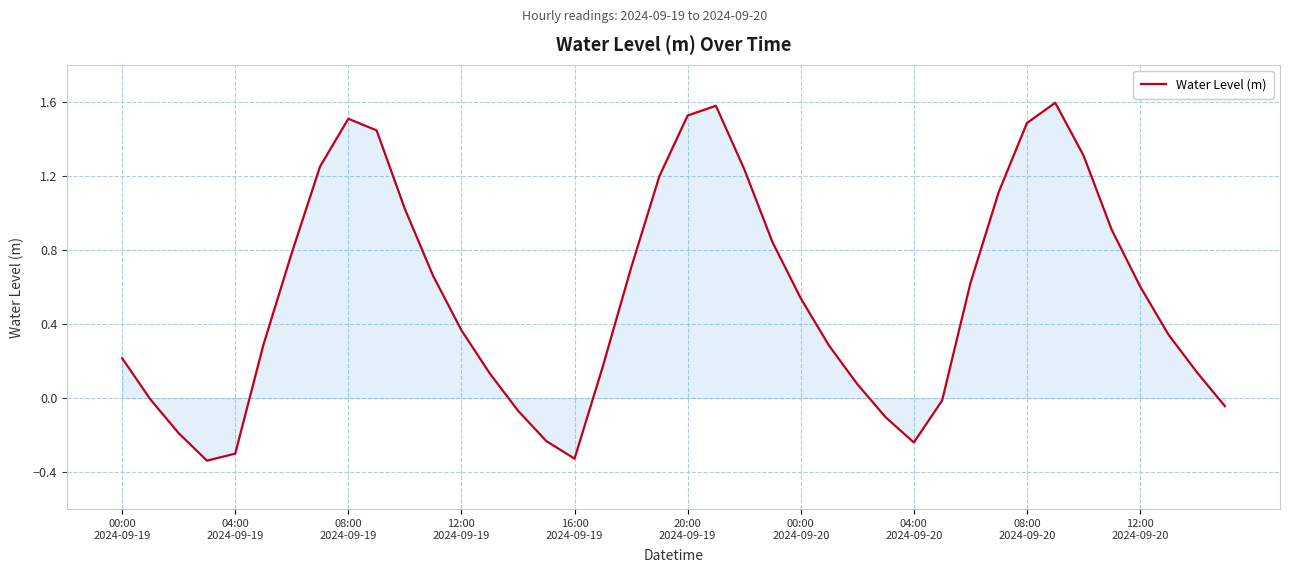

What is the greatest value displayed?

1.6